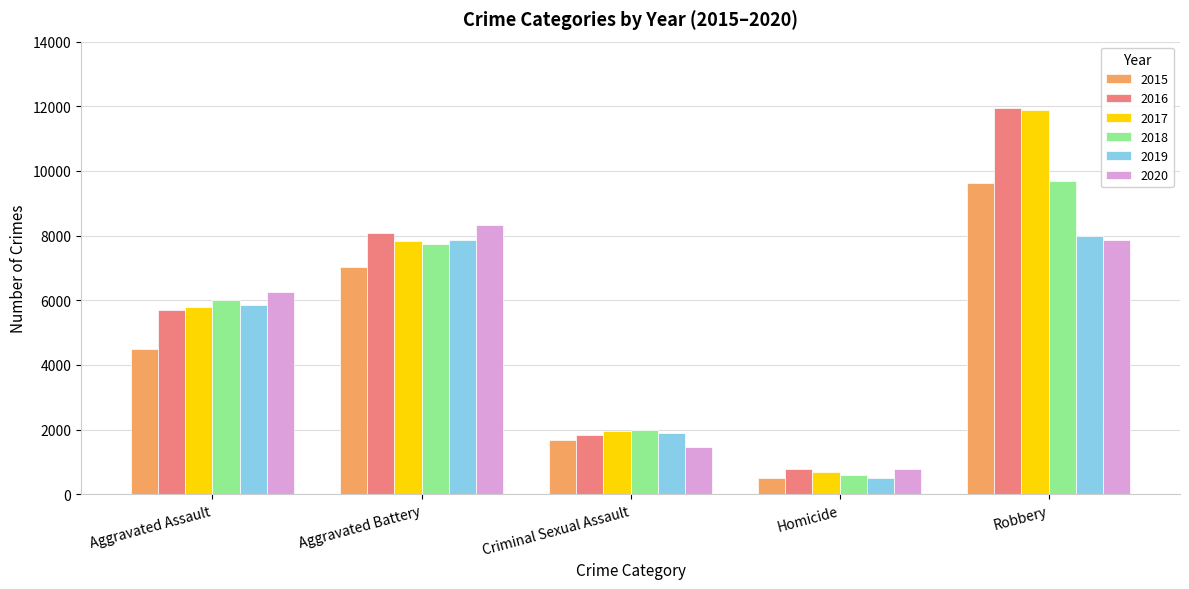

What is the smallest value displayed?

496